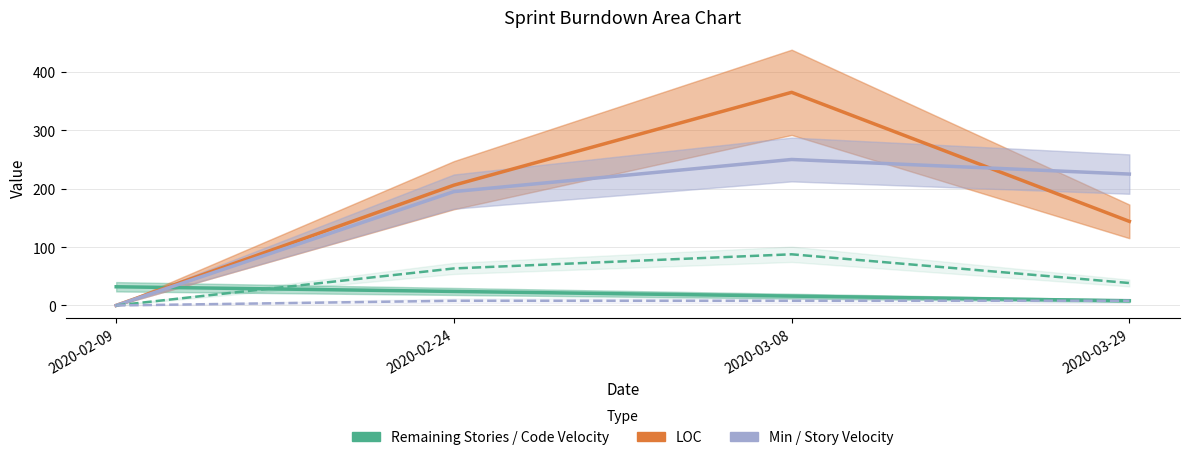

How many times do Min and LOC cross each other?

1